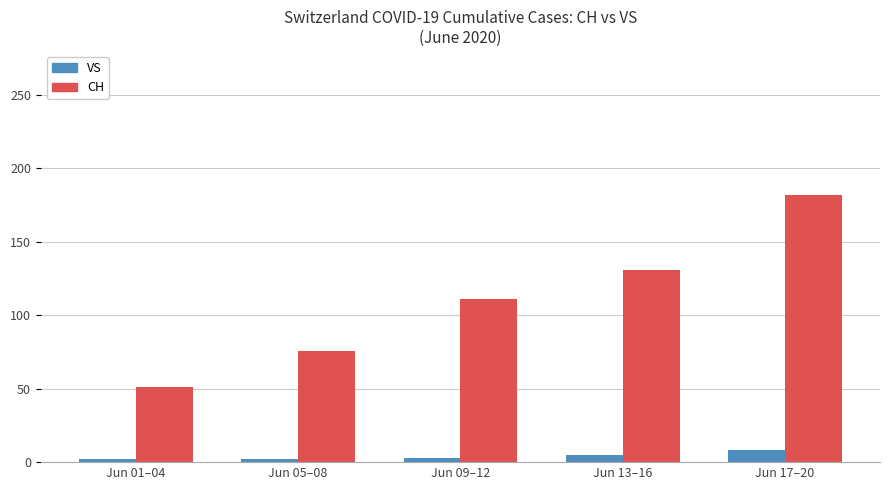

What is the total value across all series at Jun 09–12?

114